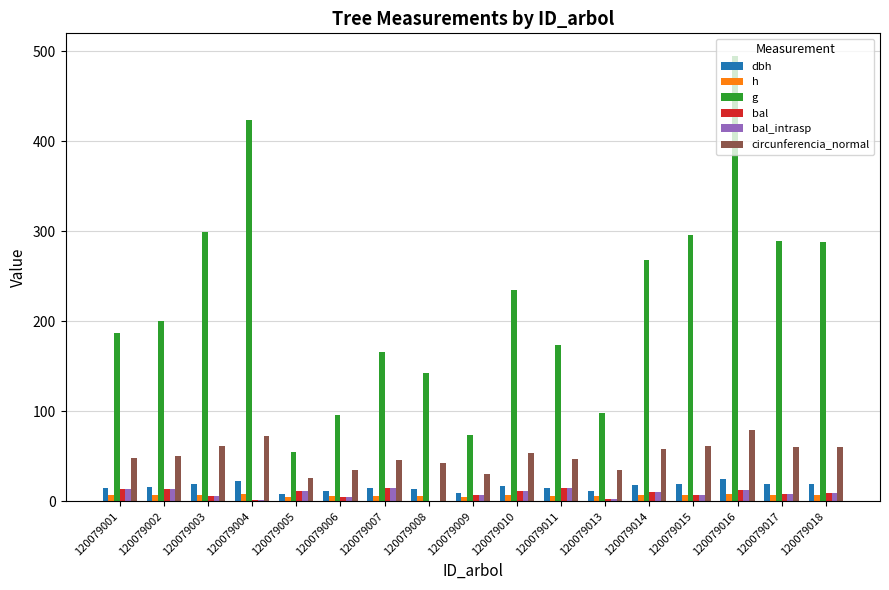

What is the average value of the bal series?

8.8